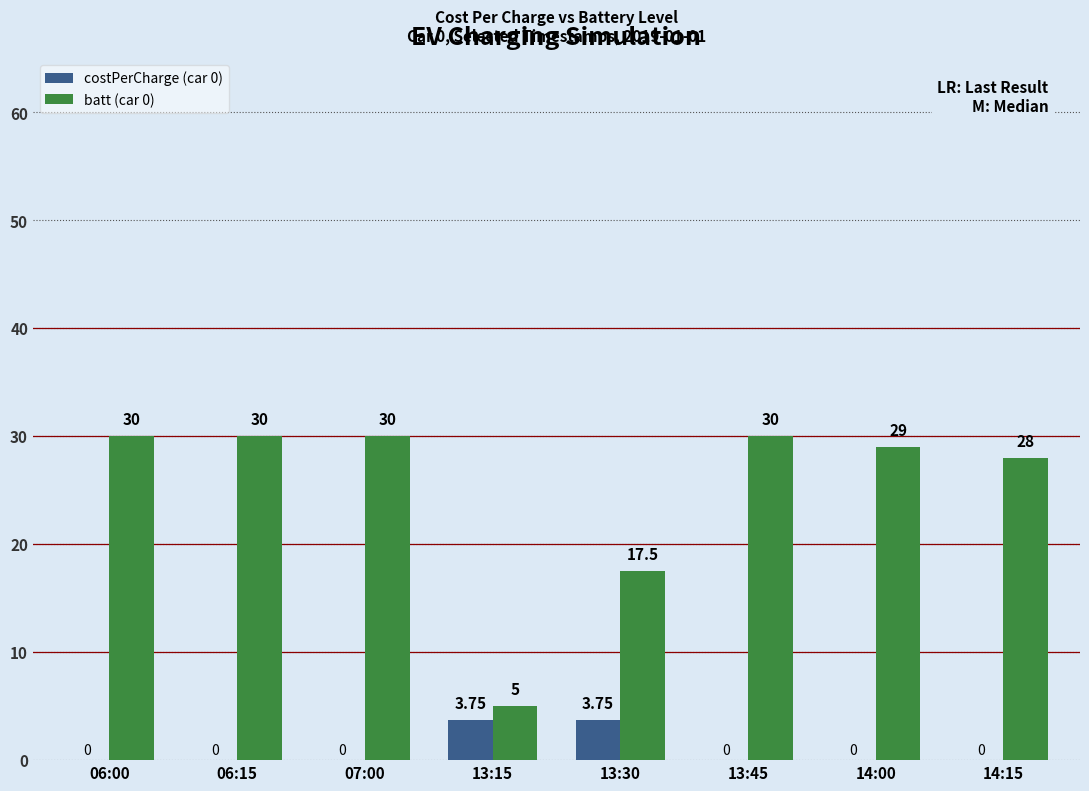

Is the value of costPerCharge (car 0) at 14:00 greater than the value of batt (car 0) at 13:45?

No